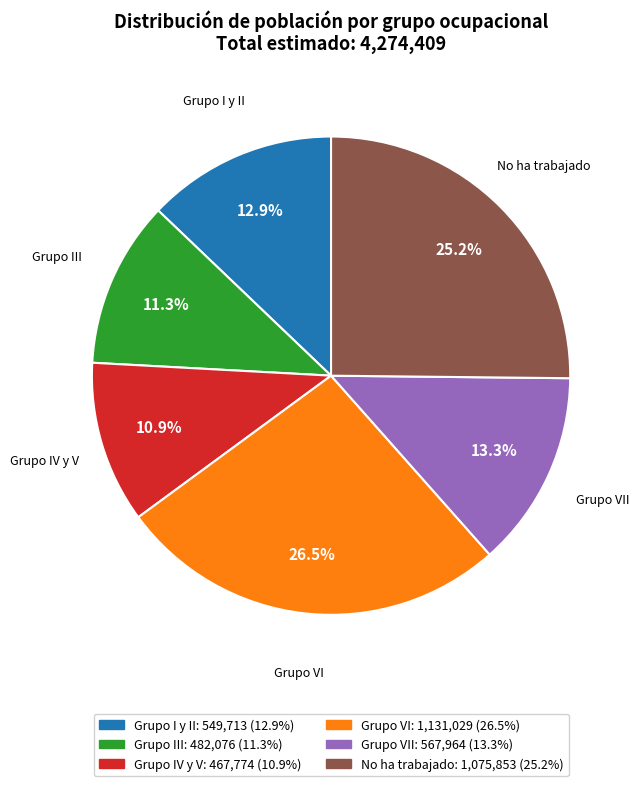

Is there any slice that represents more than half of the pie?

No